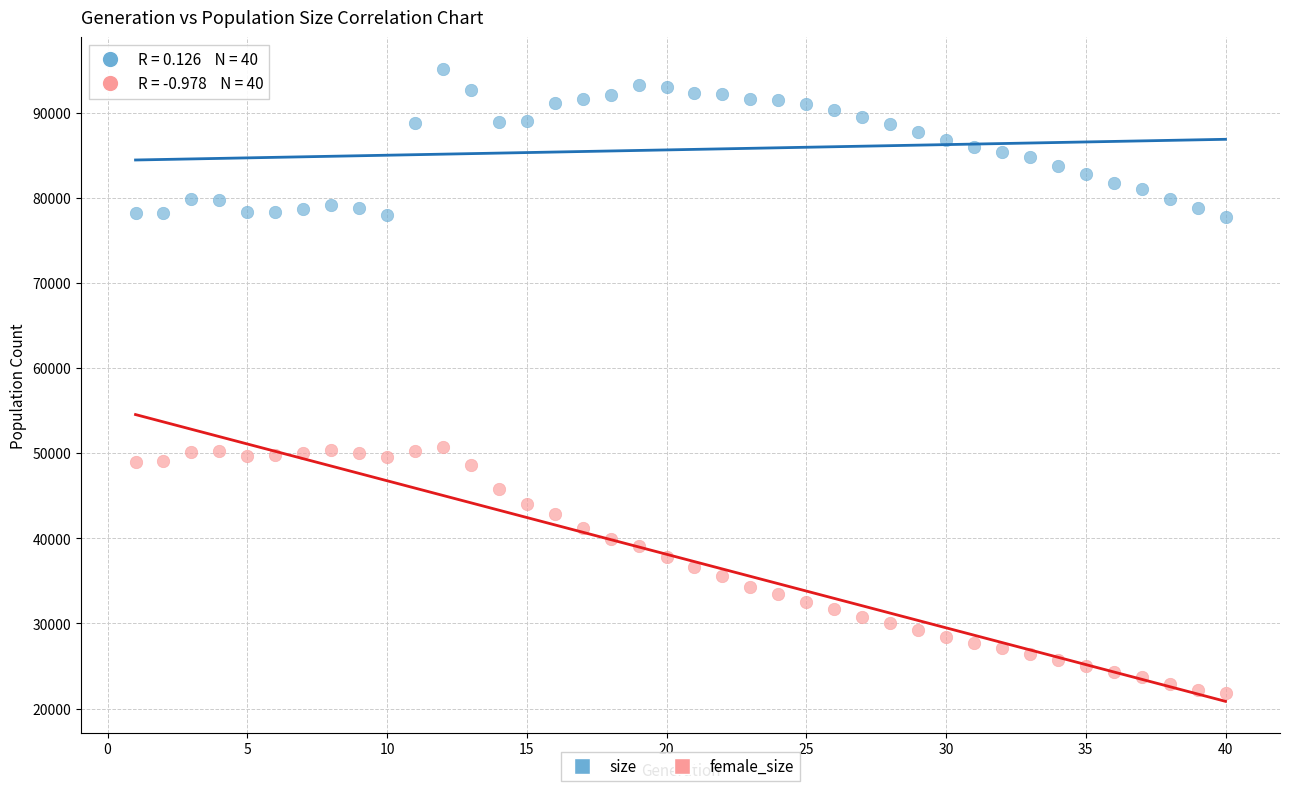

Which series has the widest spread of Y values?

female_size